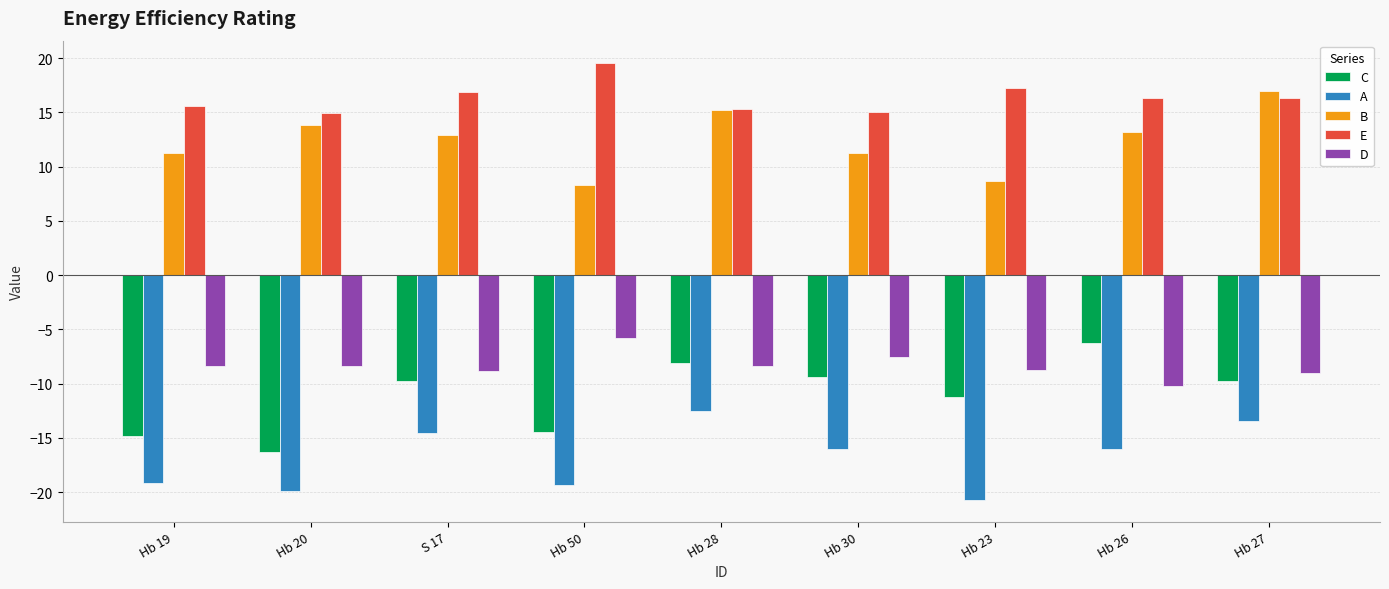

At which label does B first exceed 12?

Hb 20